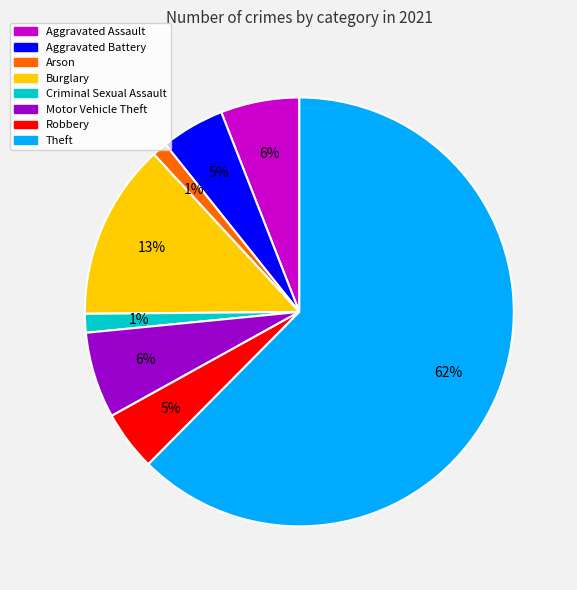

Do Robbery and Arson together represent more than half of the pie?

No